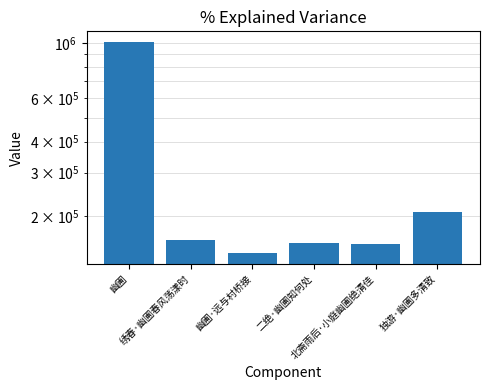

Approximately how many times larger is the value at 二绝·幽圃知何处 compared to 幽圃?

0.2